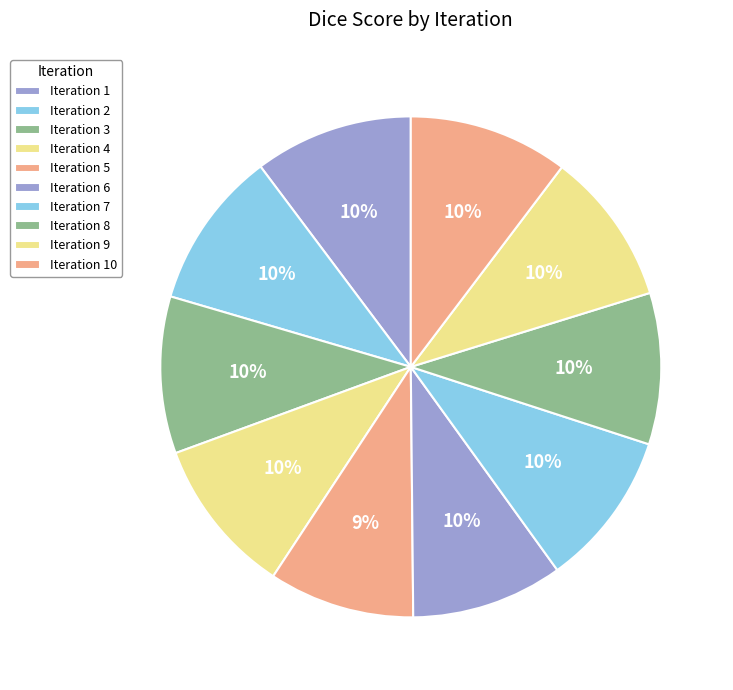

Count the number of slices in the pie.

10